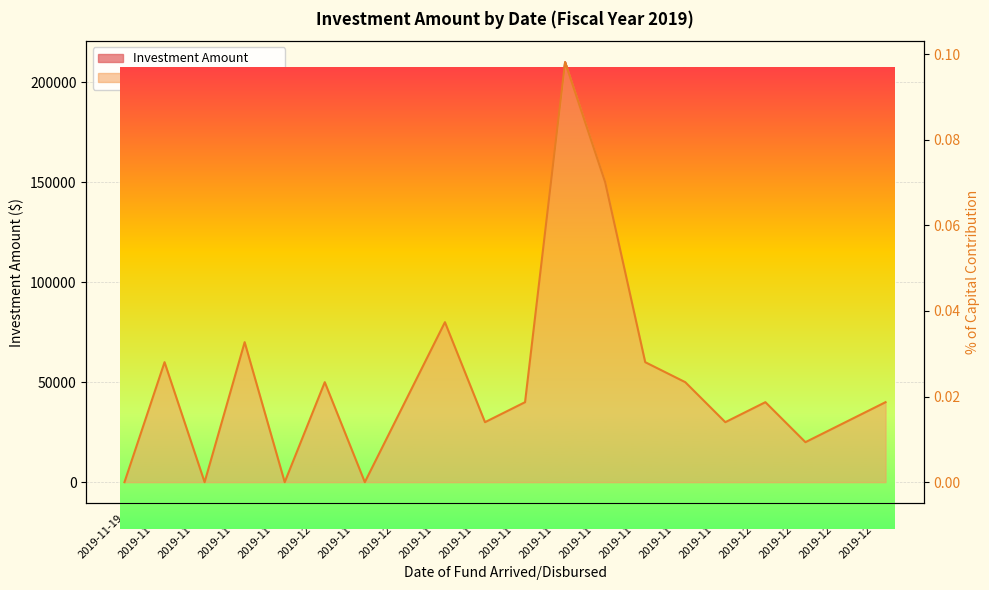

At which category is the sum across all series the highest?

2019-11-25